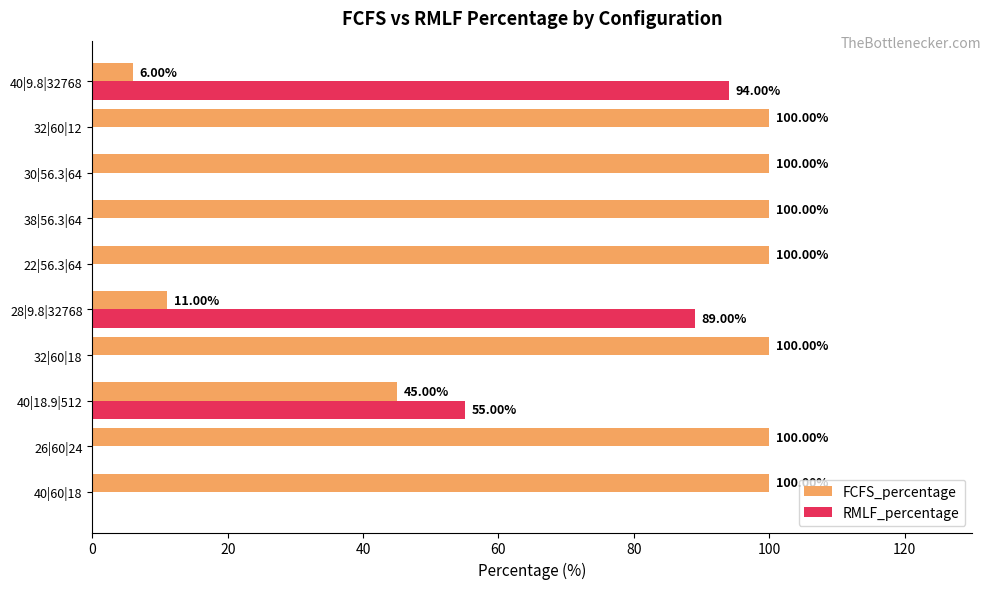

Is the value of FCFS_percentage at 40|18.9|512 greater than the value of RMLF_percentage at 40|9.8|32768?

No